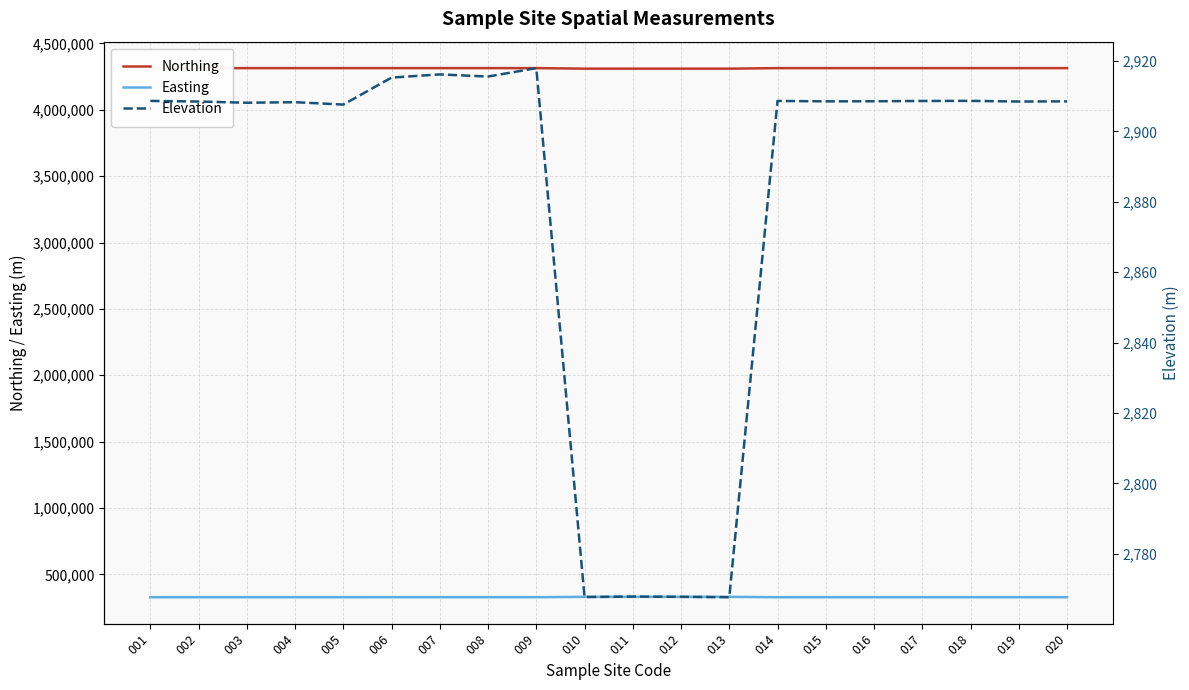

How many categories are shown in the chart?

20